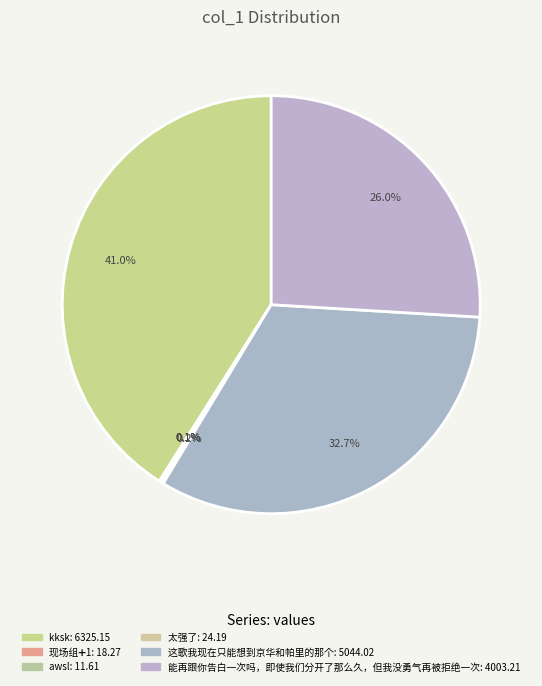

Is there any slice that represents more than half of the pie?

No